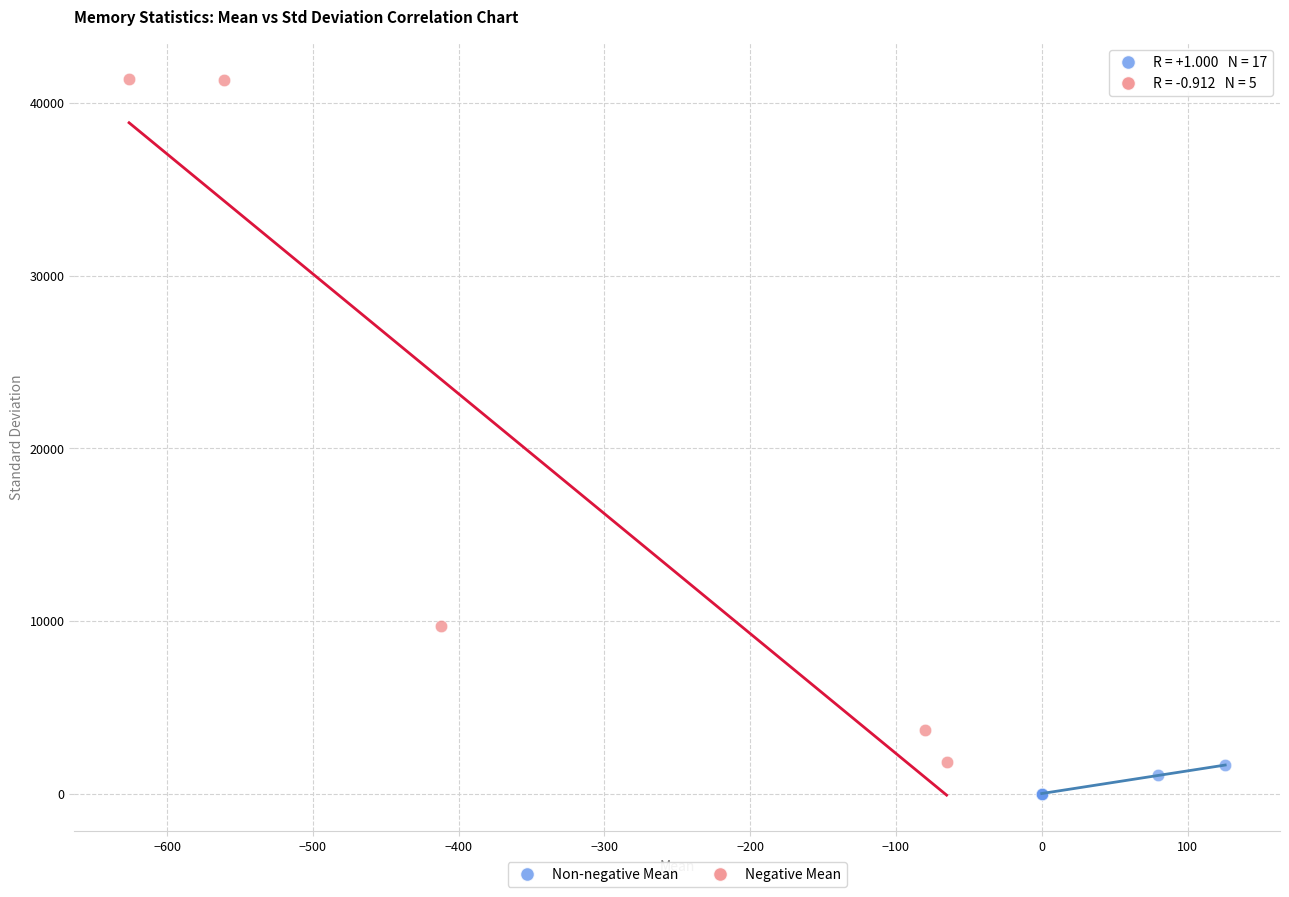

Which series contains the highest Y value?

Negative Mean